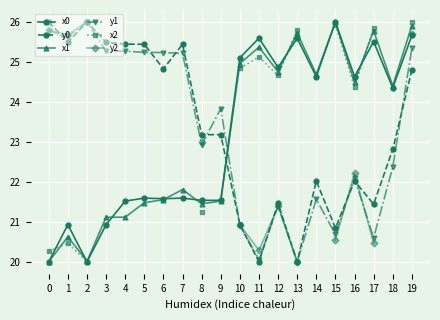

Which series has the widest spread of values?

x0